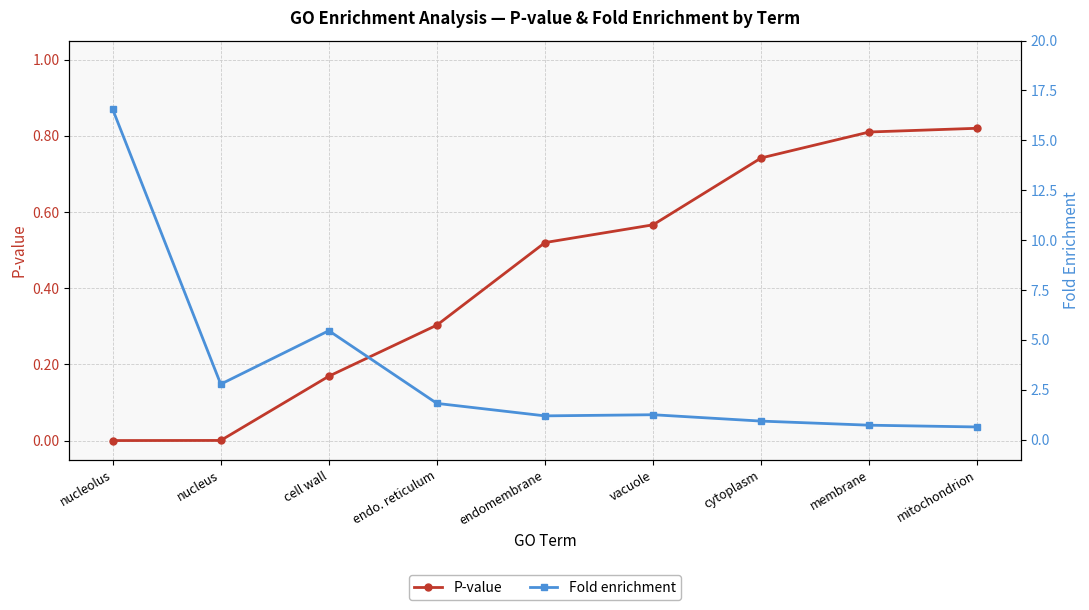

How many lines are shown in the chart?

2